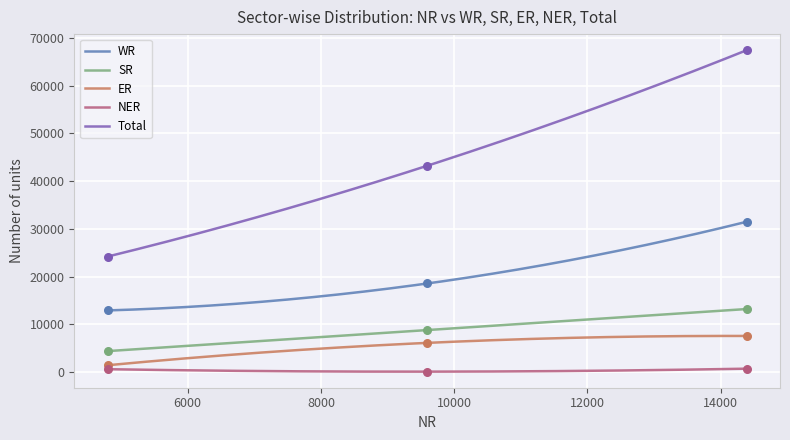

Which series contains the lowest Y value?

NER